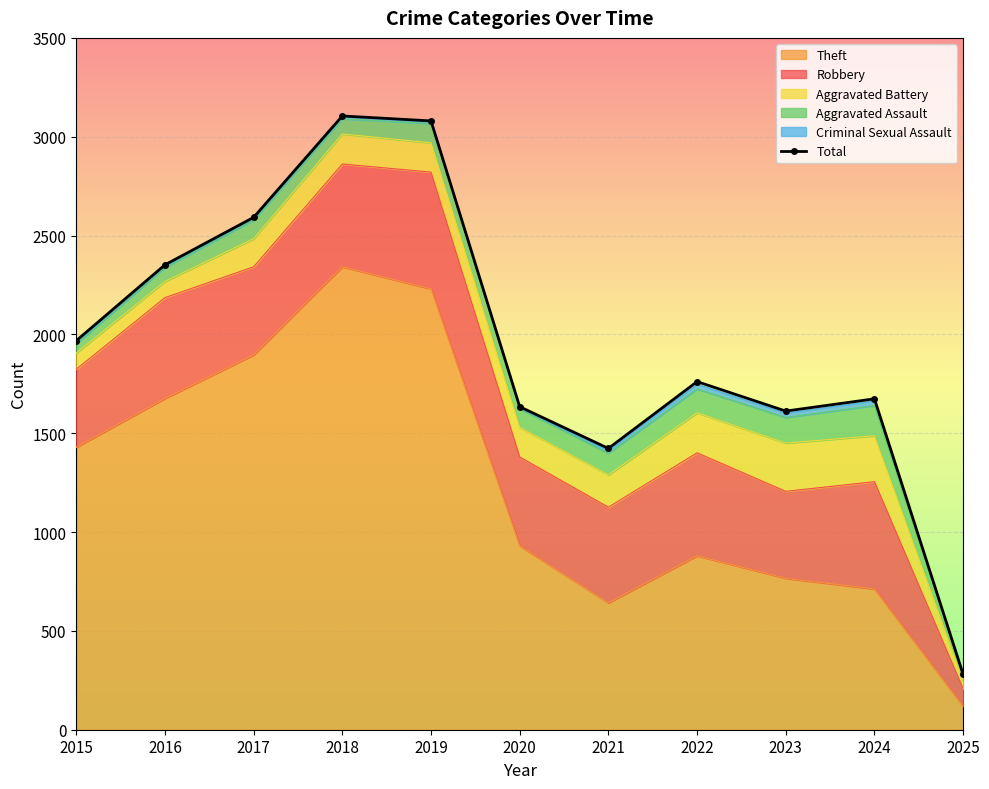

List the labels in order of value, largest first.

2018, 2019, 2017, 2016, 2015, 2022, 2024, 2020, 2023, 2021, 2025